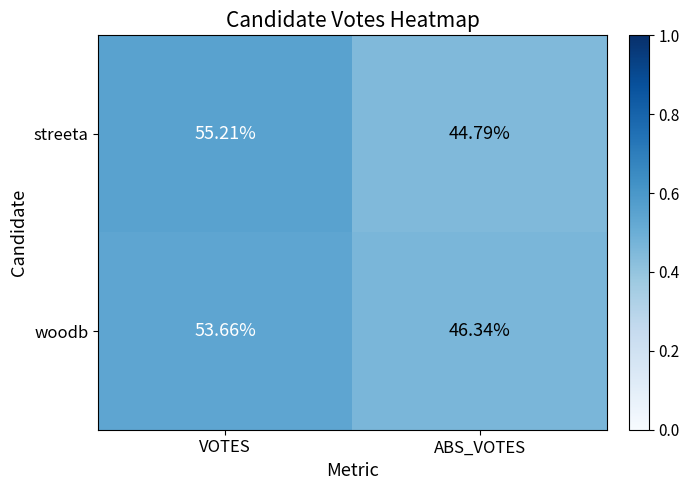

Rank the series by their maximum value, from highest to lowest.

streeta, woodb